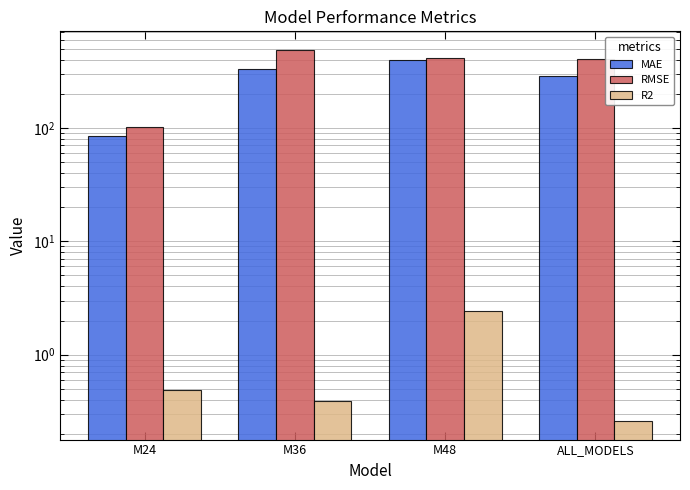

Reading left to right, transcribe all the data shown in this chart.

MAE: M24=84.2	M36=333.1	M48=399.1	ALL_MODELS=287.4
RMSE: M24=102.4	M36=486.8	M48=414.6	ALL_MODELS=405.0
R2: M24=0.5	M36=0.4	M48=2.4	ALL_MODELS=0.3